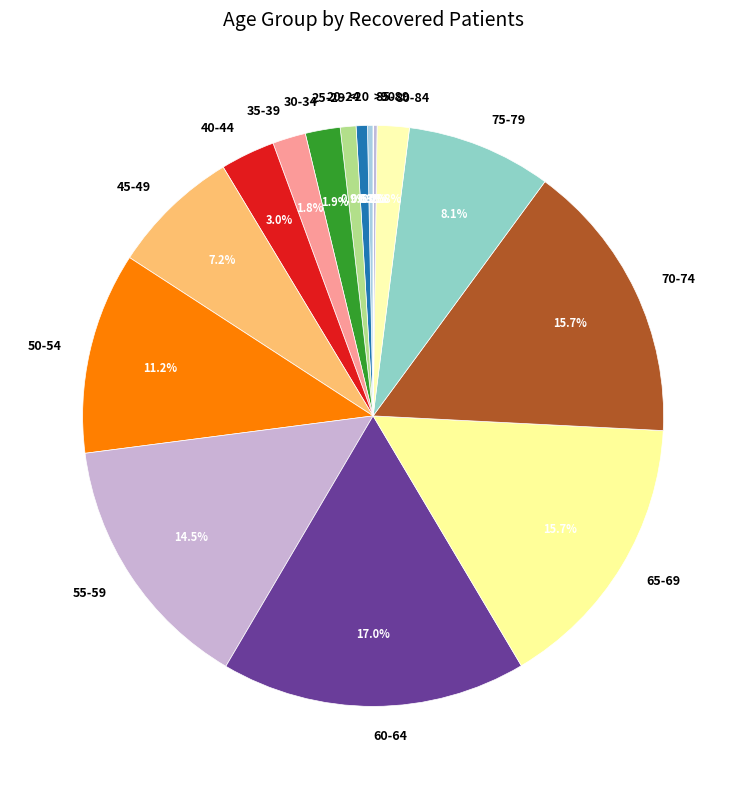

What is the largest slice in the pie chart?

60-64